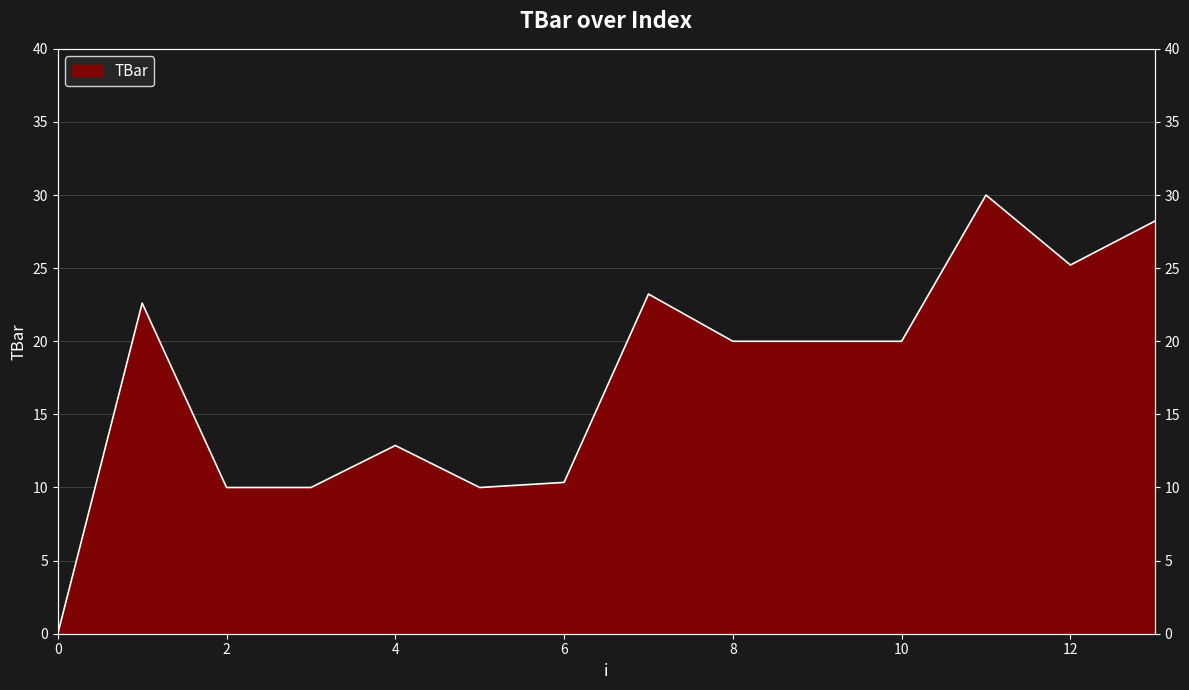

True or false: the data has more than 0 interior local peaks.

True